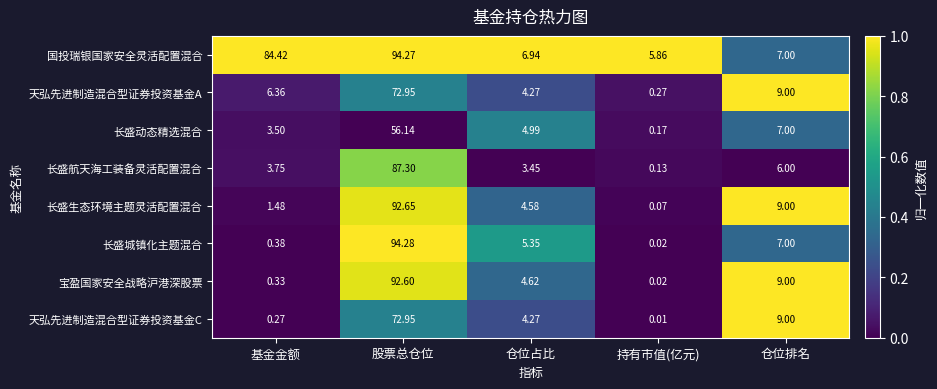

At which label does 天弘先进制造混合型证券投资基金A first exceed 6?

基金金额